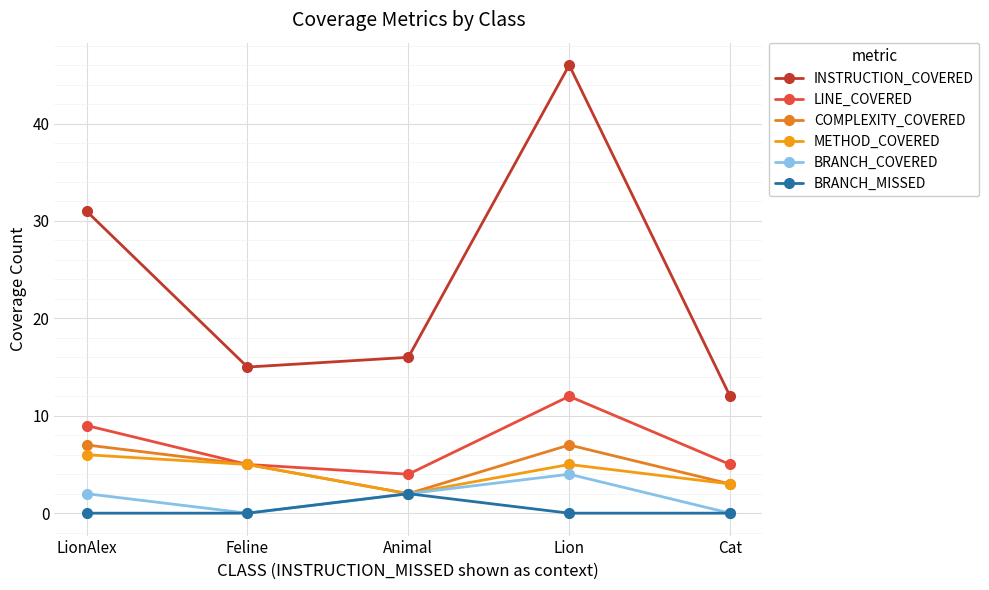

At which category does BRANCH_COVERED reach its first local valley?

Feline